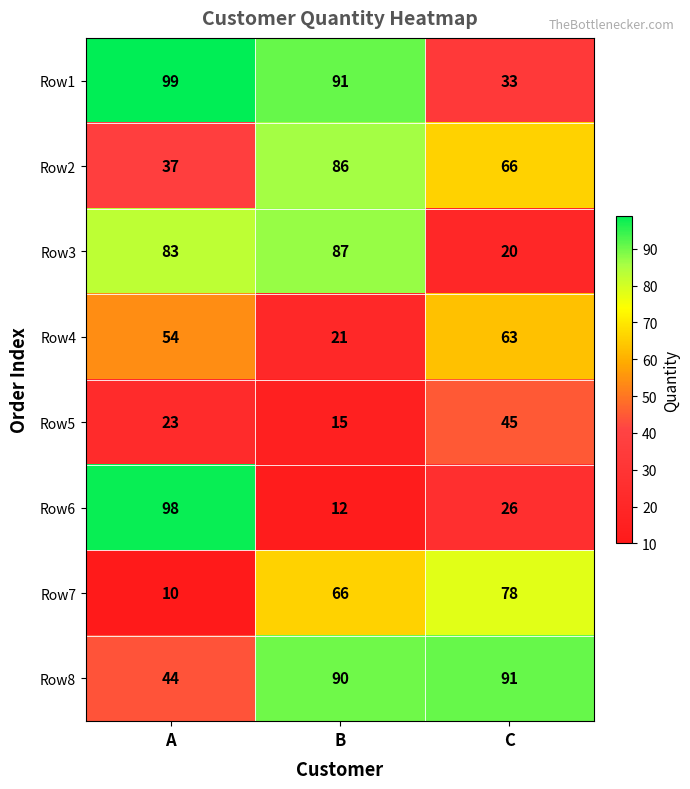

Rank the series at C from highest to lowest value.

Row8, Row7, Row2, Row4, Row5, Row1, Row6, Row3